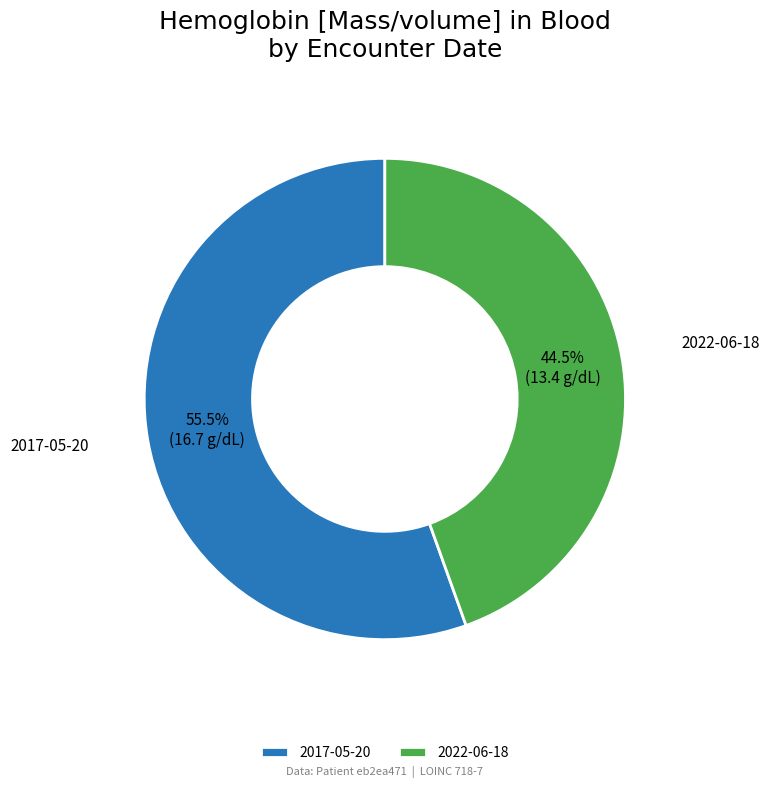

How many segments does this pie chart have?

2